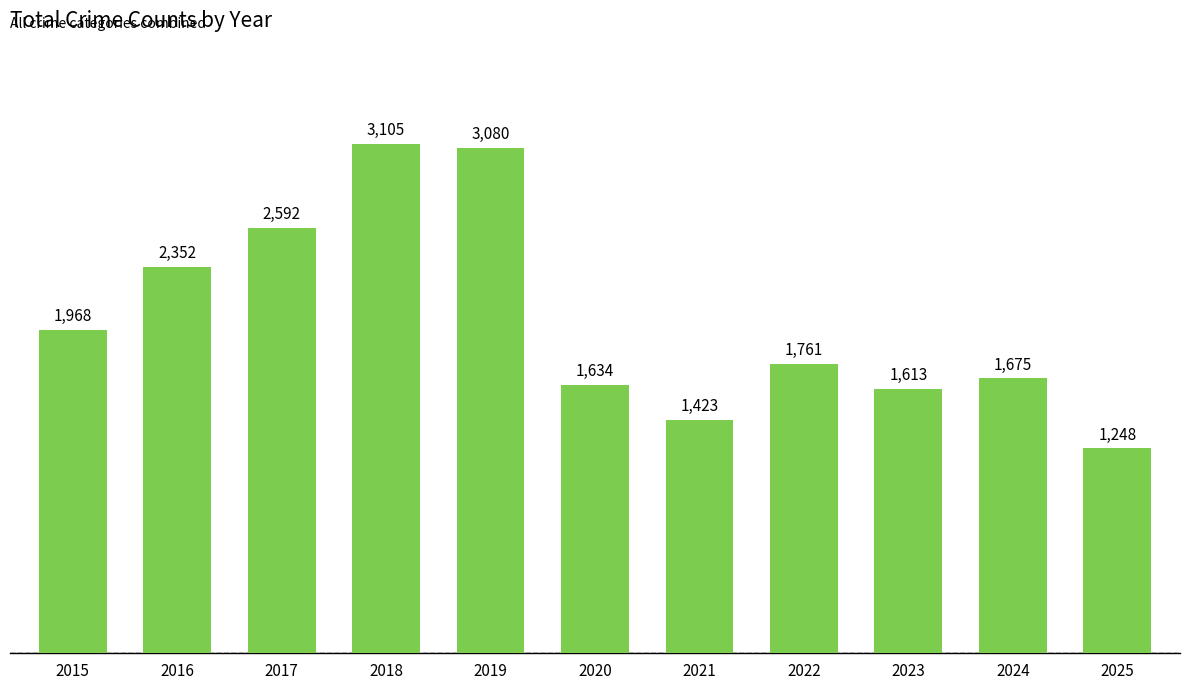

Where does the data first go above 1761?

2015